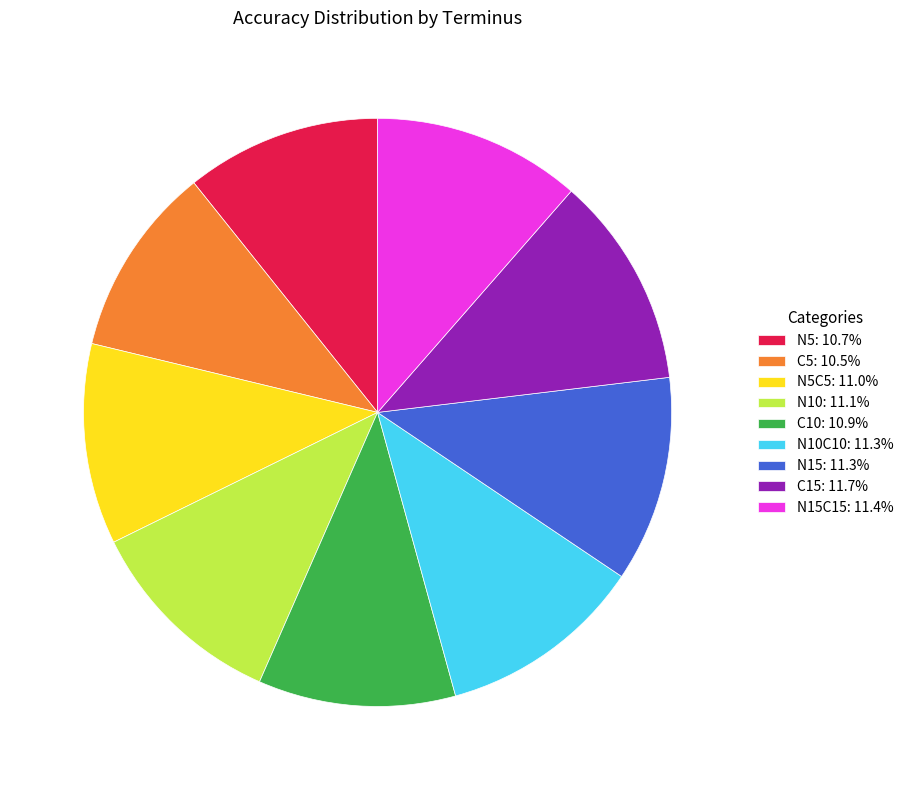

Do C5: 10.5% and N15C15: 11.4% together represent more than half of the pie?

No